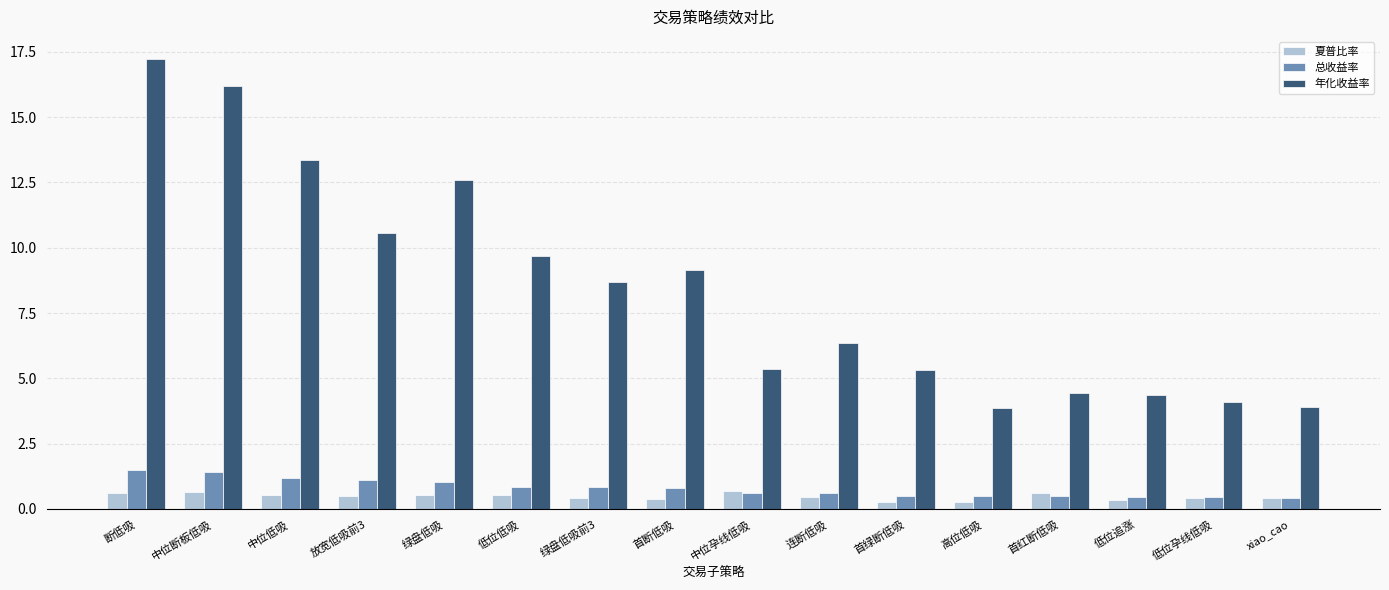

What is the average value of the 夏普比率 series?

0.5